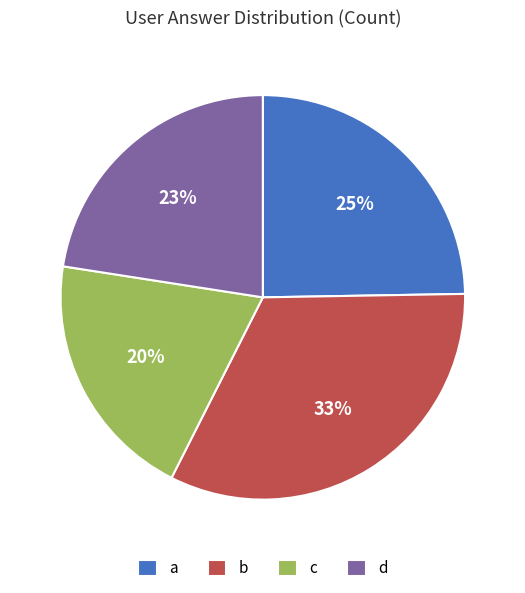

True or false: b accounts for 33% of the total.

True